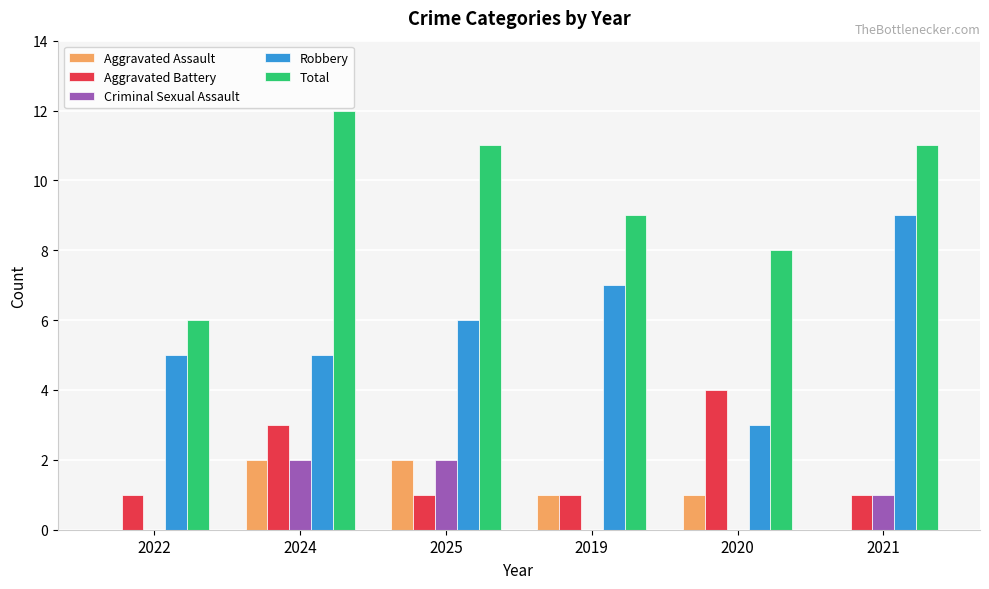

Which series has the largest total across all categories?

Total